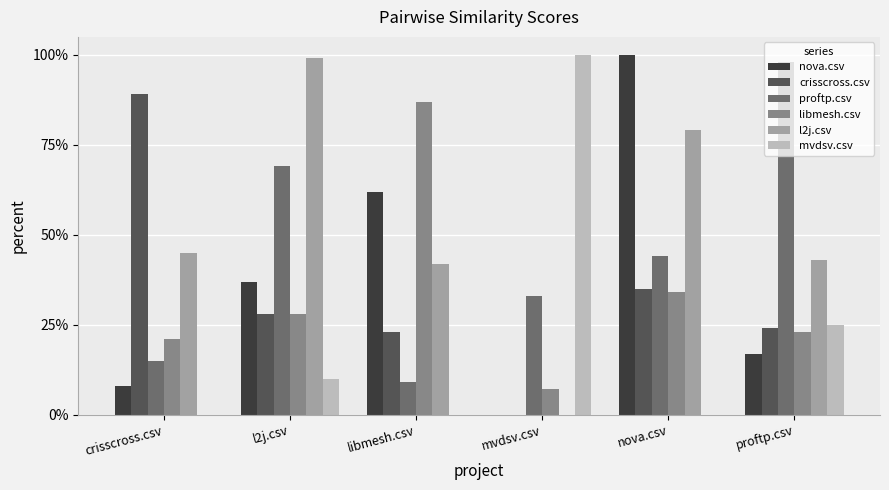

Which category has the lowest value in the nova.csv series?

mvdsv.csv